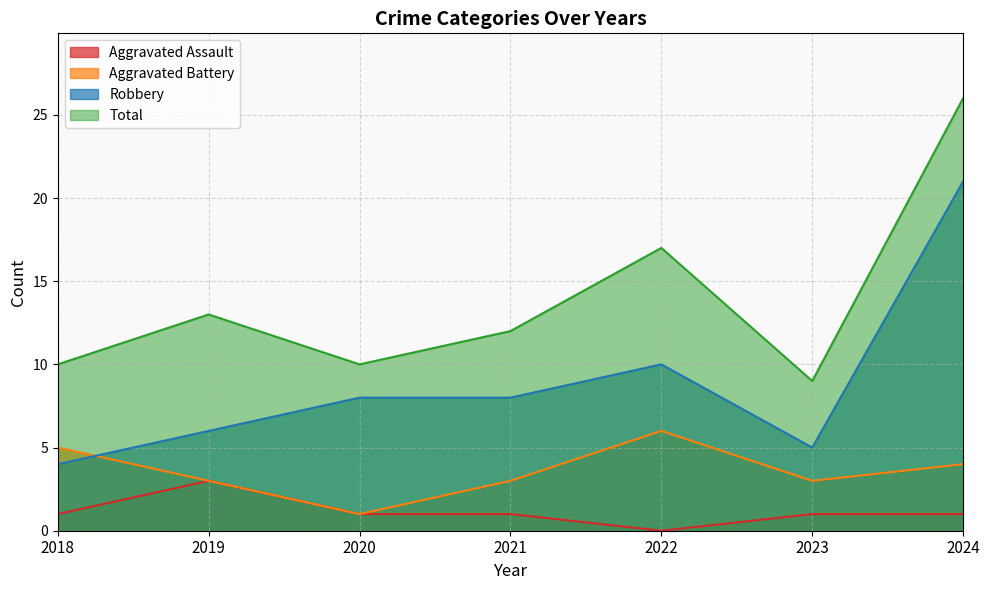

Where is the first local minimum for Aggravated Battery?

2020